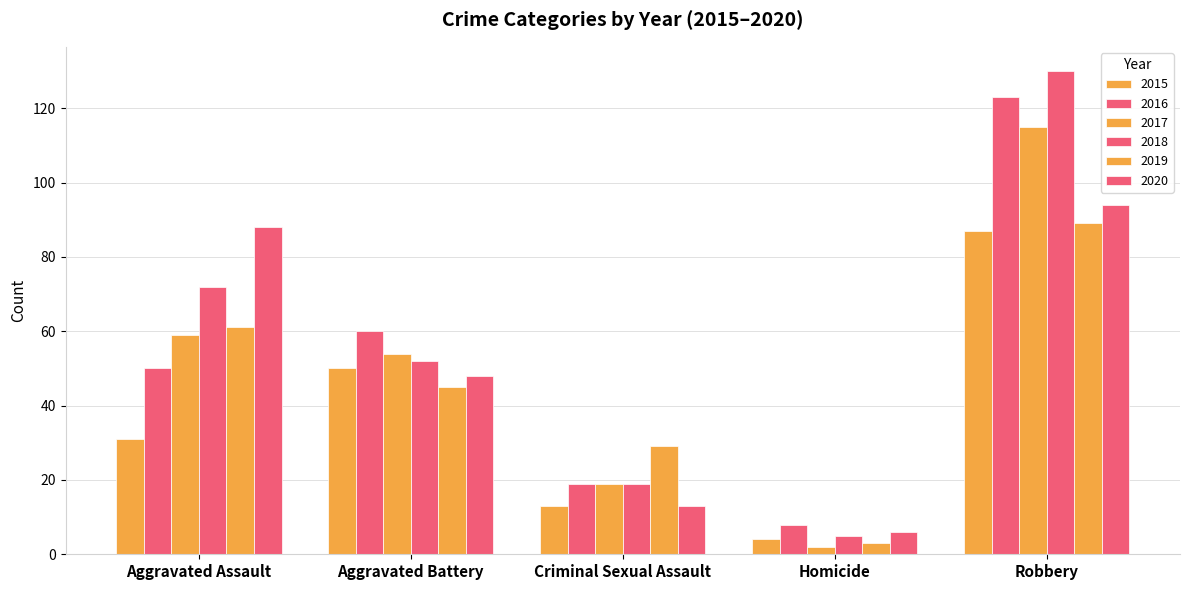

What is the highest value of the 2017 series?

115